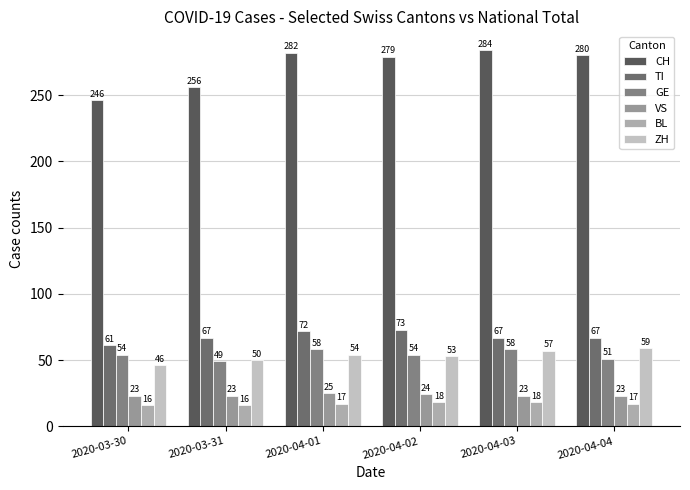

Reading right to left, what are all the values shown in this chart?

CH: 2020-04-04=280	2020-04-03=284	2020-04-02=279	2020-04-01=282	2020-03-31=256	2020-03-30=246
TI: 2020-04-04=67	2020-04-03=67	2020-04-02=73	2020-04-01=72	2020-03-31=67	2020-03-30=61
GE: 2020-04-04=51	2020-04-03=58	2020-04-02=54	2020-04-01=58	2020-03-31=49	2020-03-30=54
VS: 2020-04-04=23	2020-04-03=23	2020-04-02=24	2020-04-01=25	2020-03-31=23	2020-03-30=23
BL: 2020-04-04=17	2020-04-03=18	2020-04-02=18	2020-04-01=17	2020-03-31=16	2020-03-30=16
ZH: 2020-04-04=59	2020-04-03=57	2020-04-02=53	2020-04-01=54	2020-03-31=50	2020-03-30=46